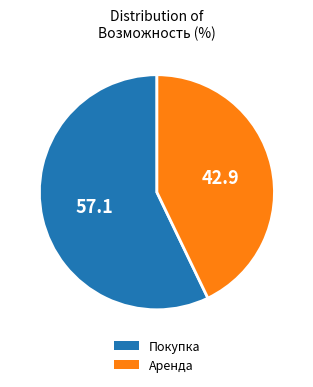

Is the sum of Аренда and Покупка greater than half?

Yes